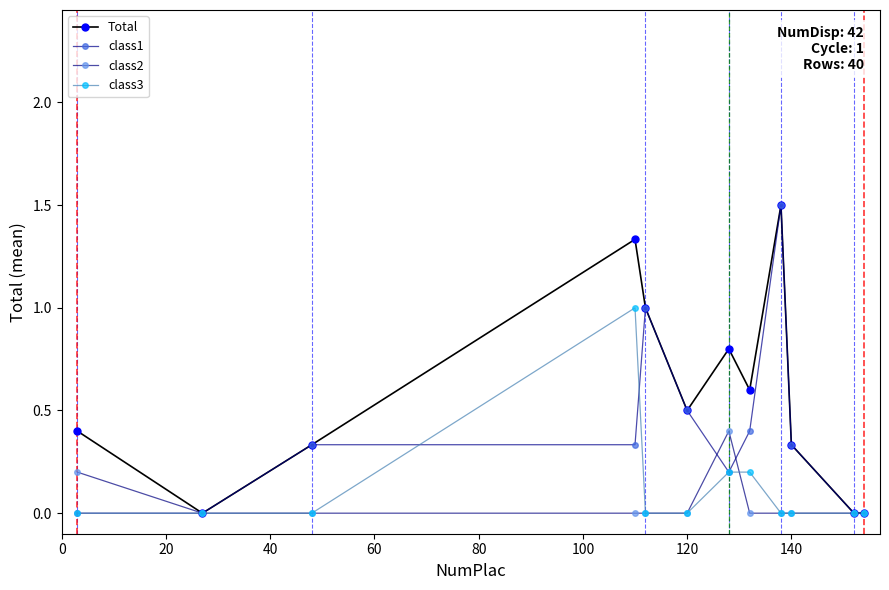

Which series has the largest range (max minus min)?

Total